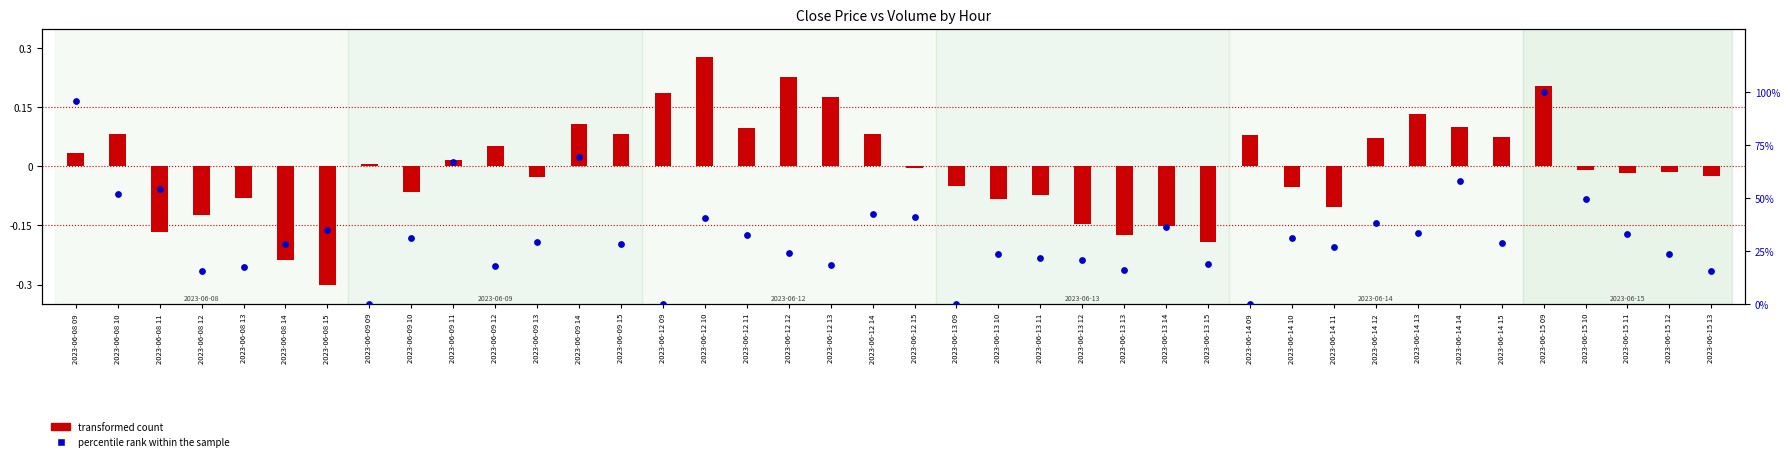

At how many categories does at least one series exceed 23?

27